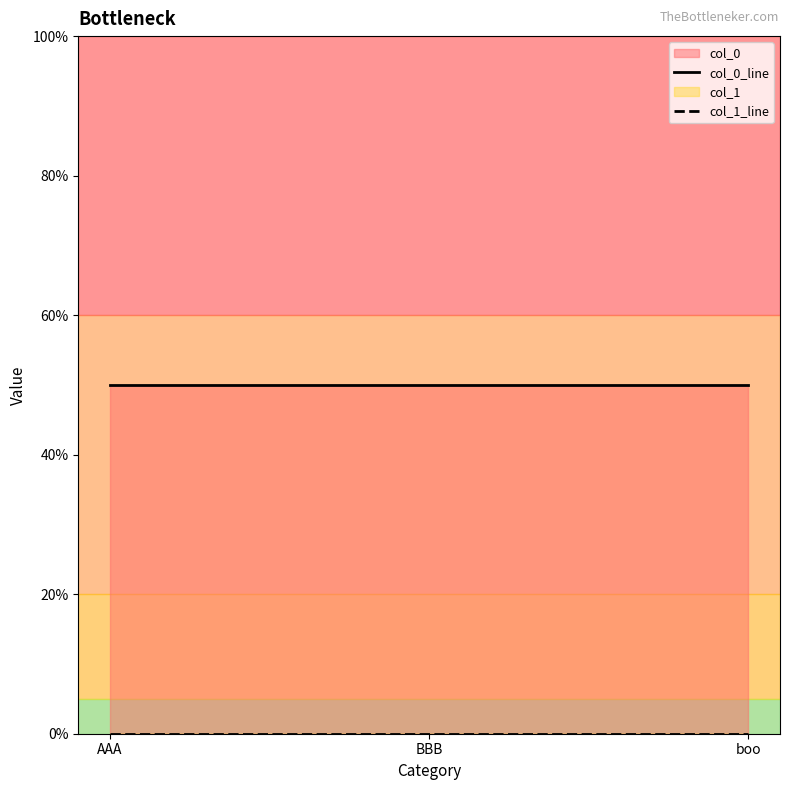

The value of col_1_line at AAA is 0. True or false?

True